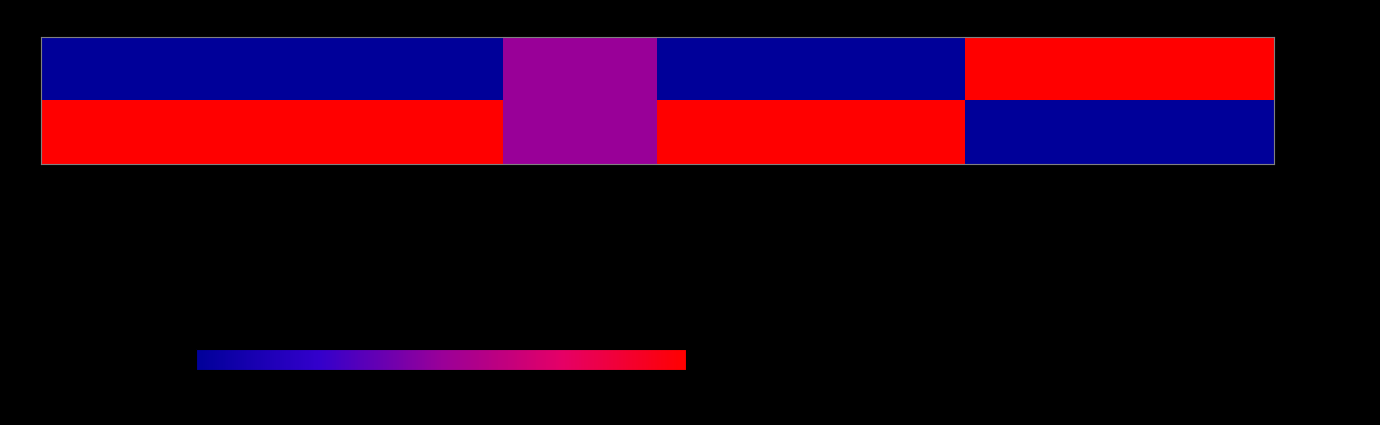

Which series has the largest range (max minus min)?

Bremer